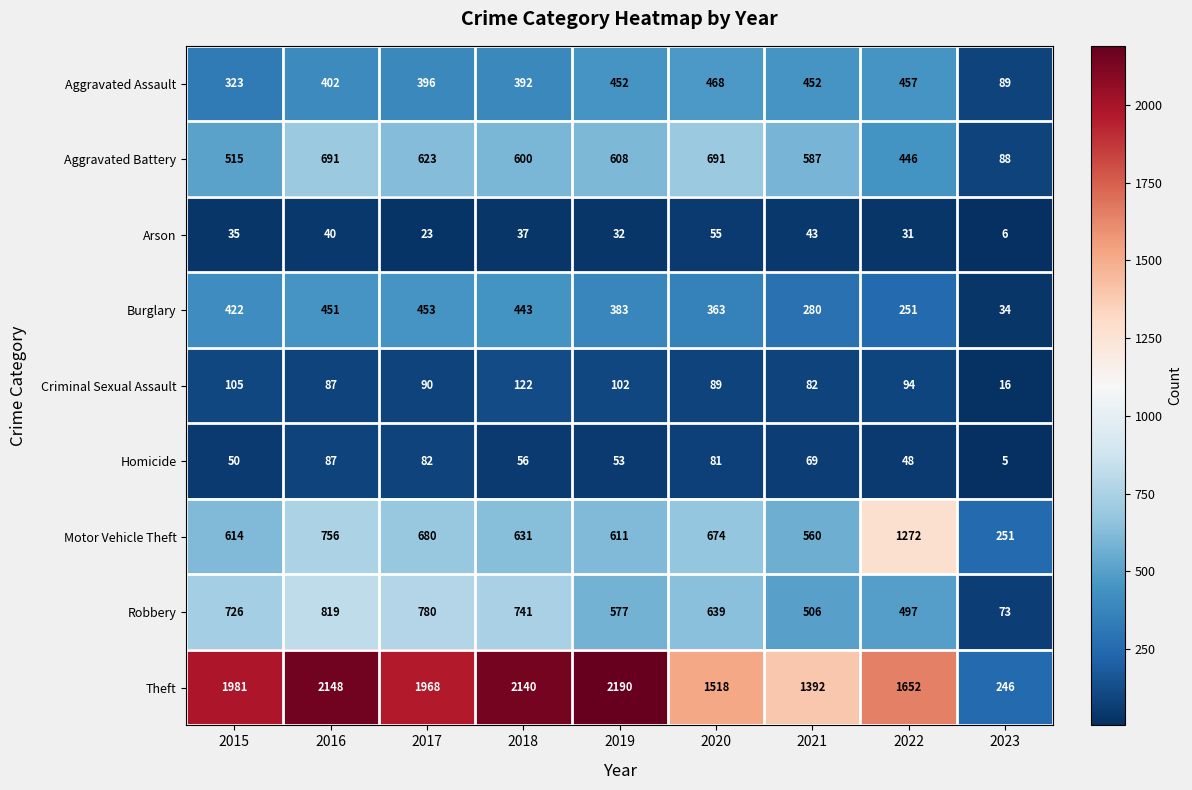

At how many categories does at least one series exceed 1961?

5